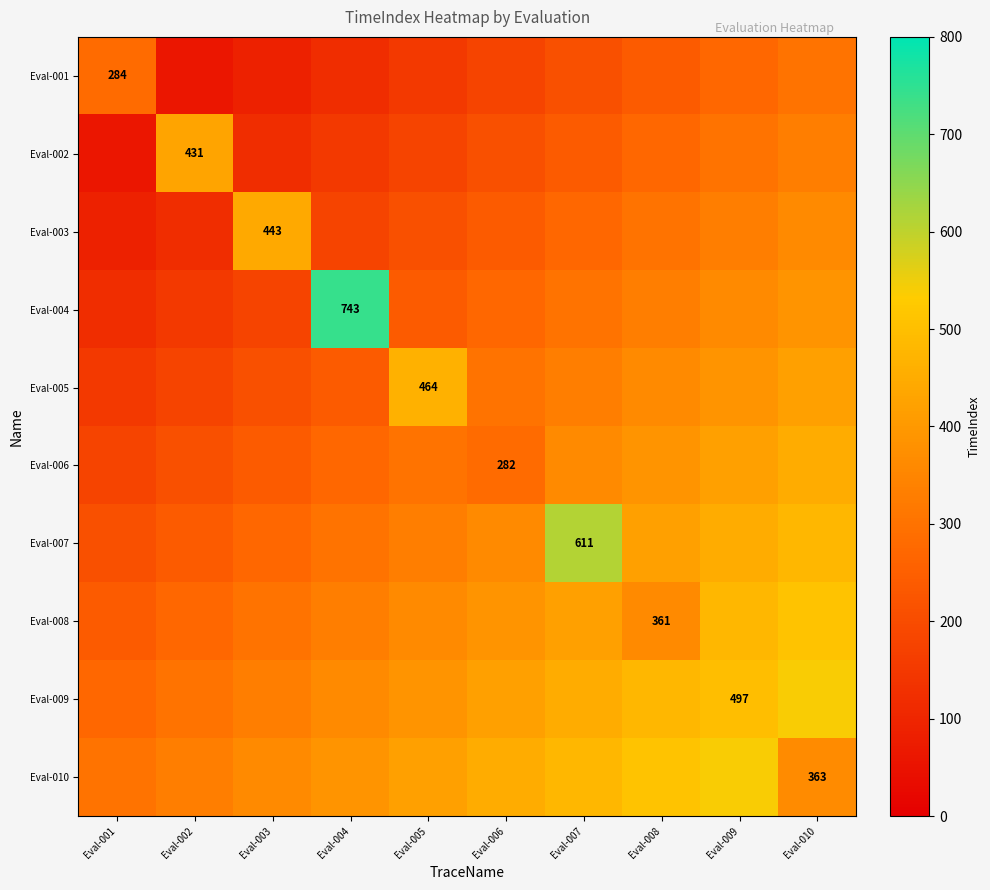

Rank the series by their maximum value, from highest to lowest.

Eval-004, Eval-007, Eval-009, Eval-010, Eval-008, Eval-005, Eval-006, Eval-003, Eval-002, Eval-001